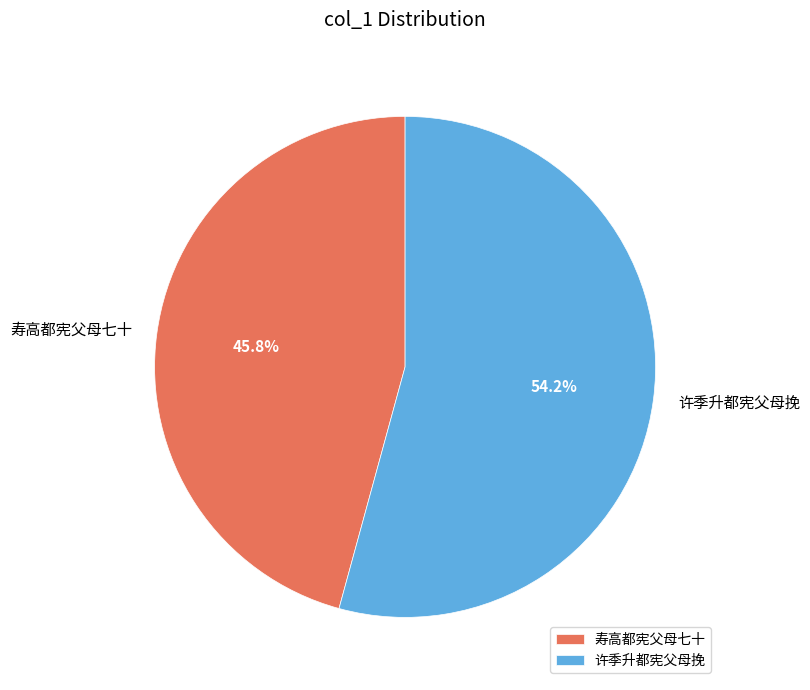

True or false: 许季升都宪父母挽 accounts for 54% of the total.

True